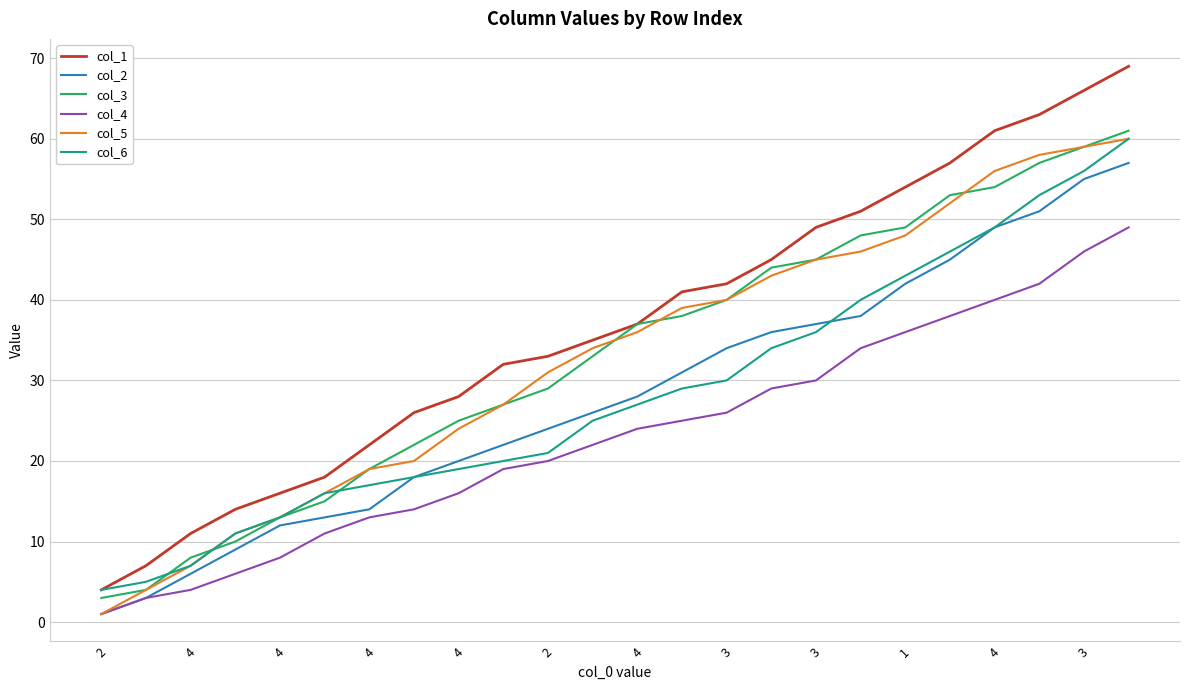

Which series has the largest total across all categories?

col_1